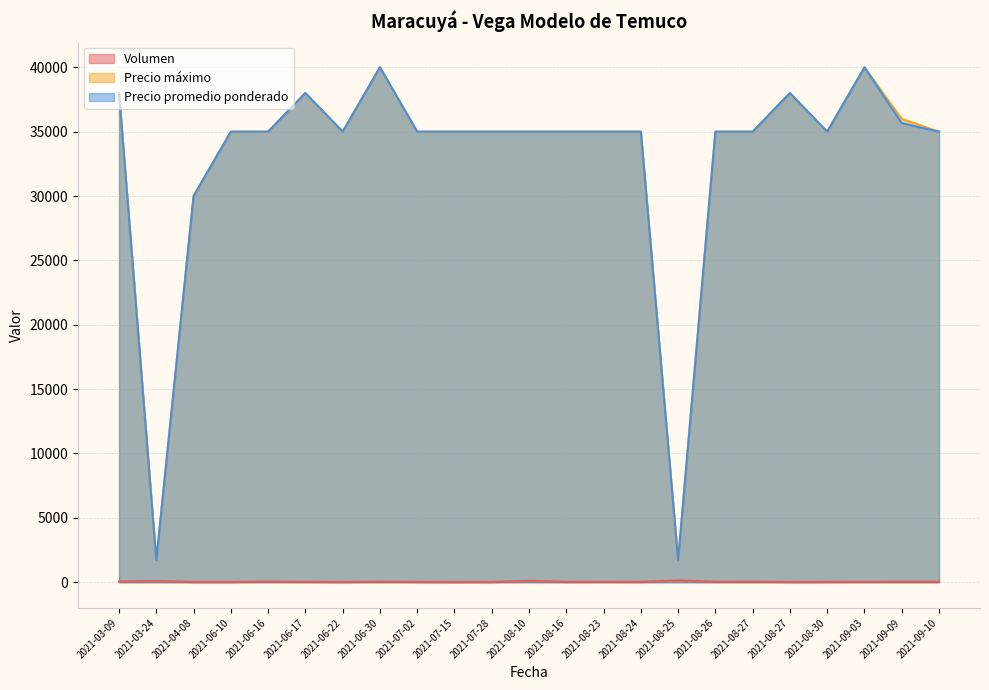

Which has a higher value, 2021-04-08 or 2021-08-16?

2021-08-16